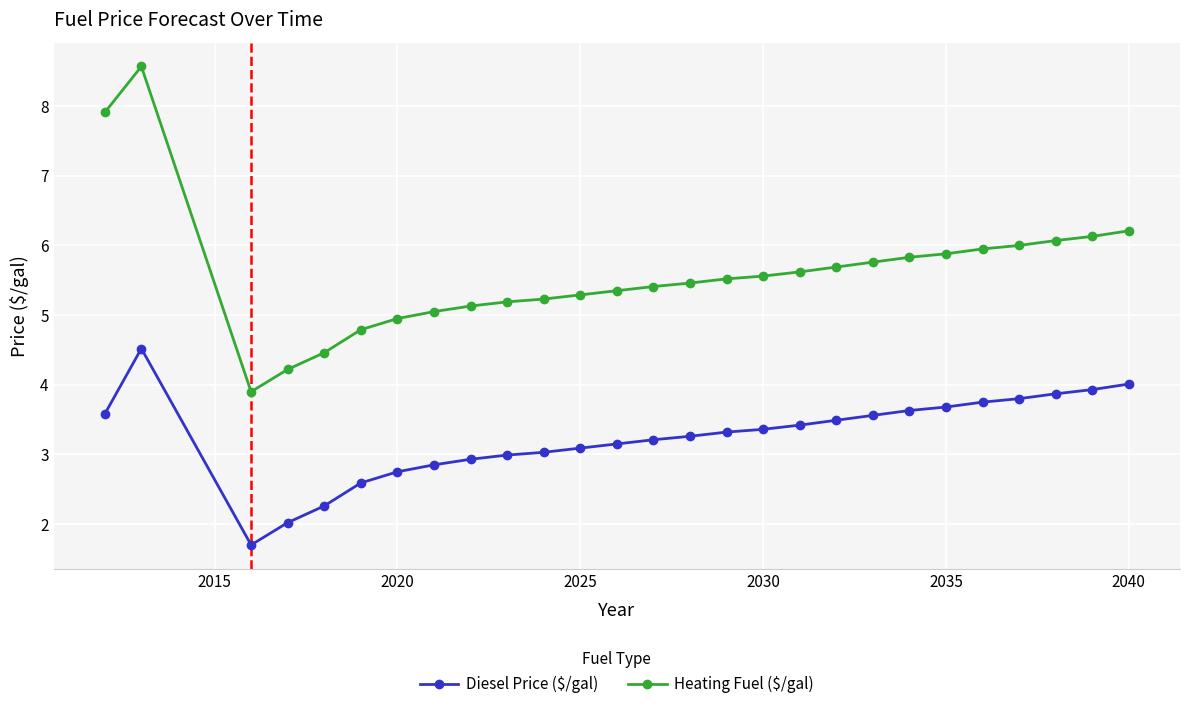

What are all the series names shown in the legend?

Diesel Price ($/gal), Heating Fuel ($/gal)